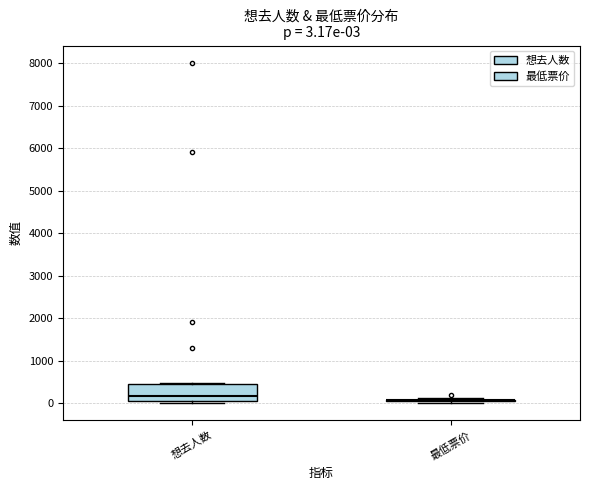

Which box is the tallest, from its lower edge to its upper edge?

想去人数